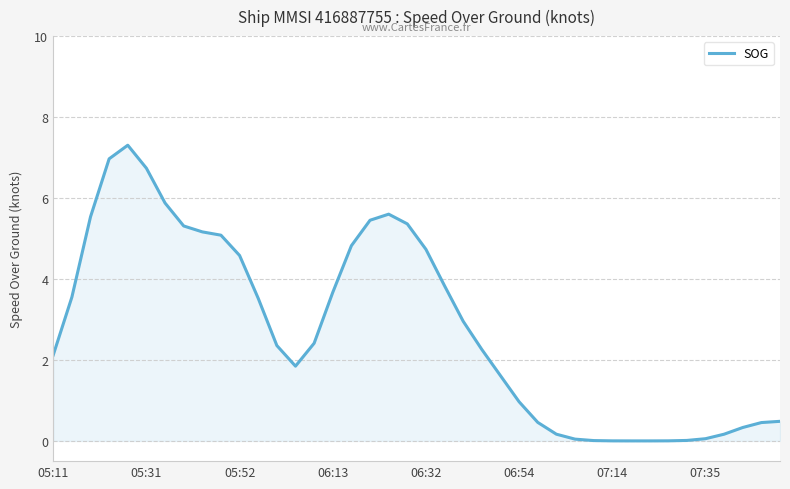

What is the maximum value shown in the chart?

7.3